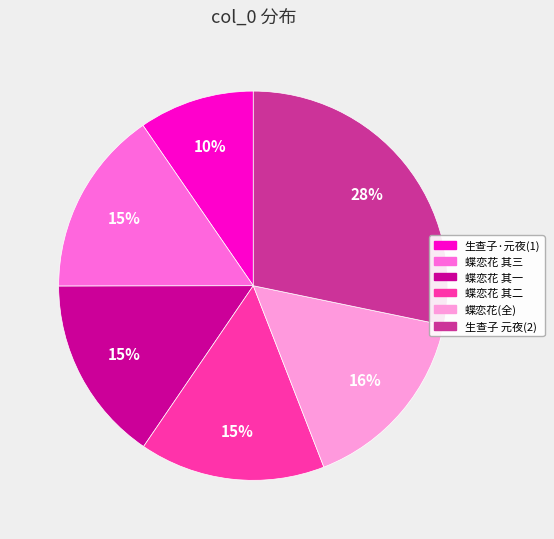

Count the number of slices in the pie.

6